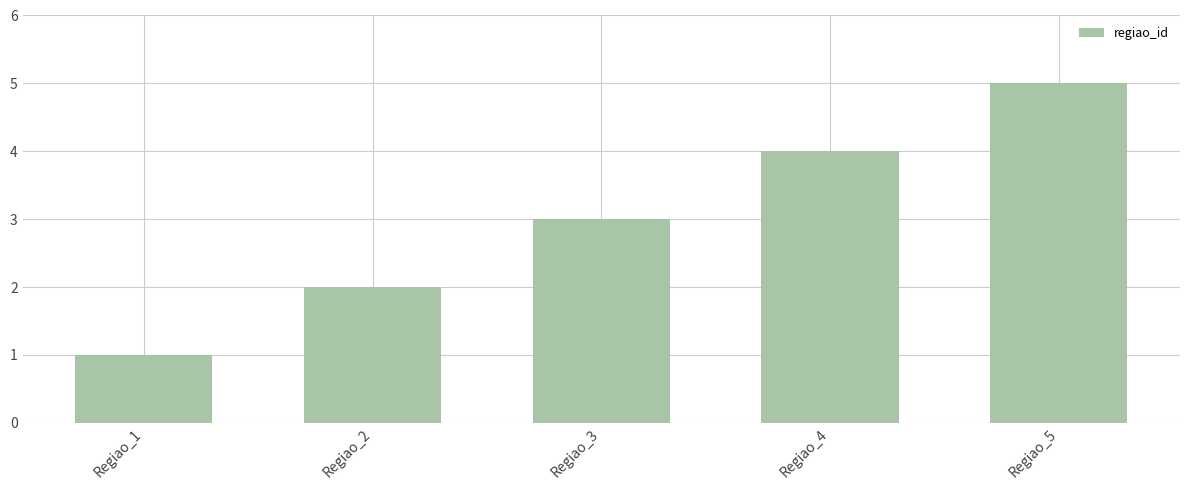

What is the change in value from Regiao_3 to Regiao_5?

+2